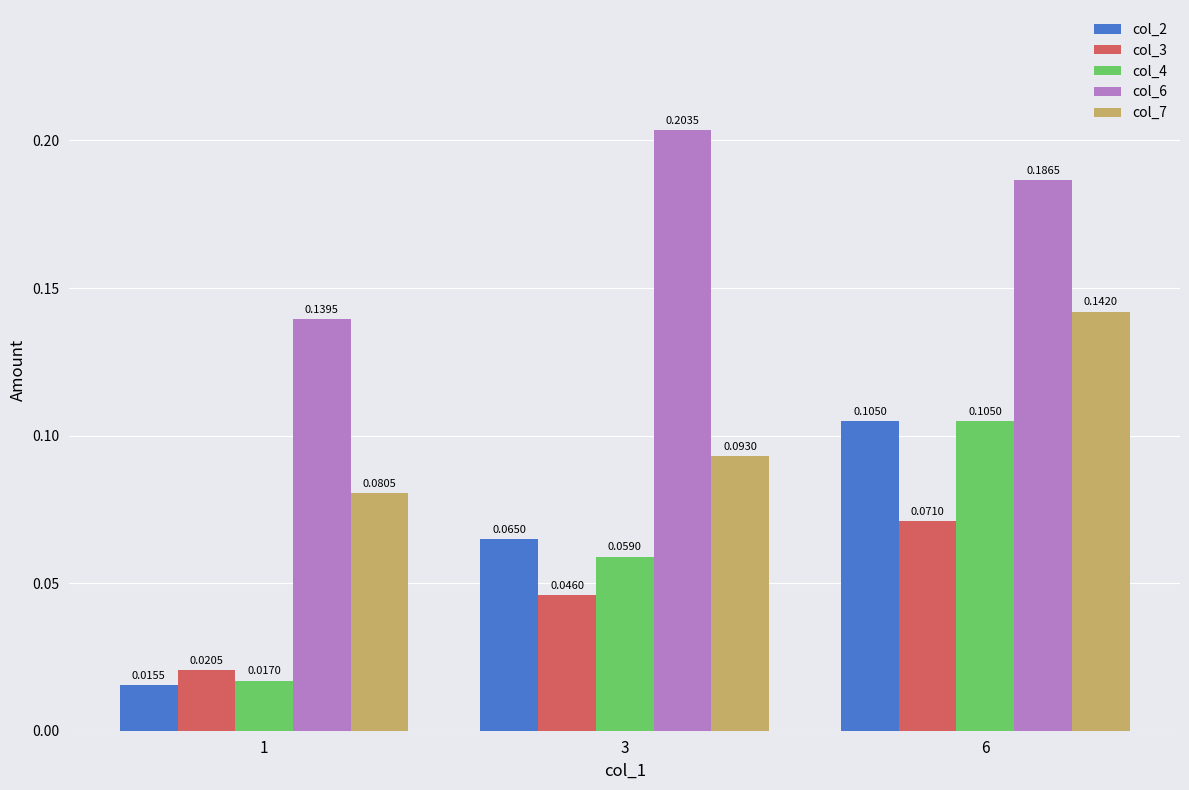

Which series changed the most between 1 and 3?

col_6